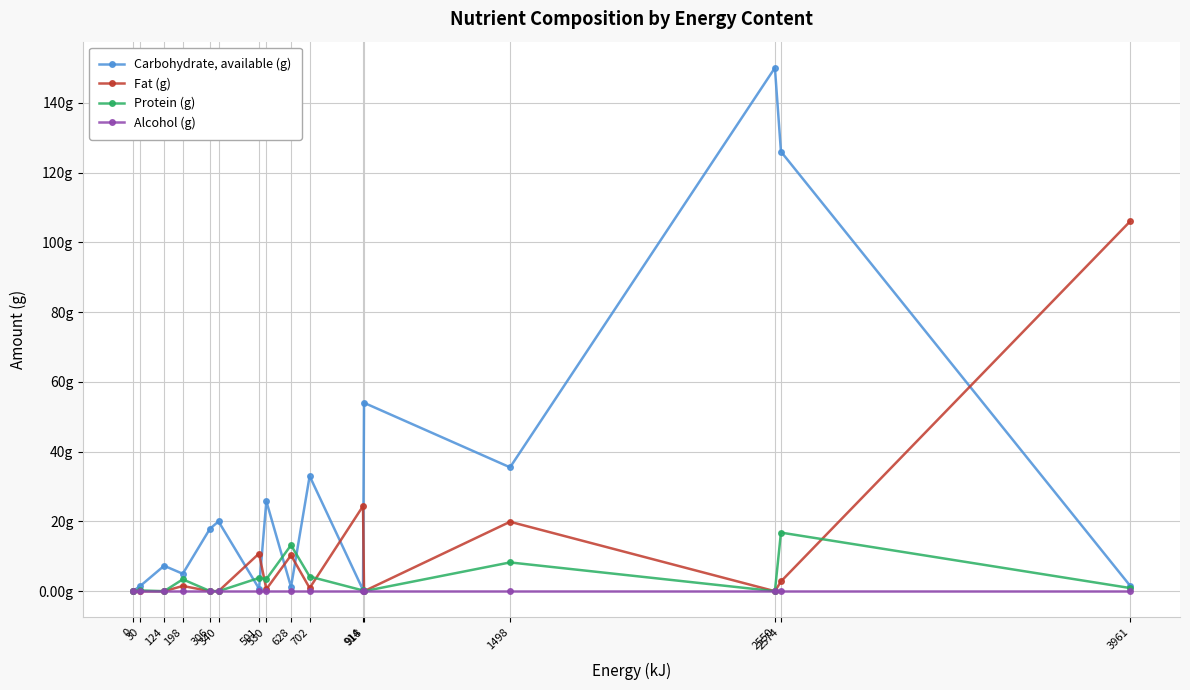

What is the value of the Carbohydrate, available (g) point at the 10th from the left?

33.0